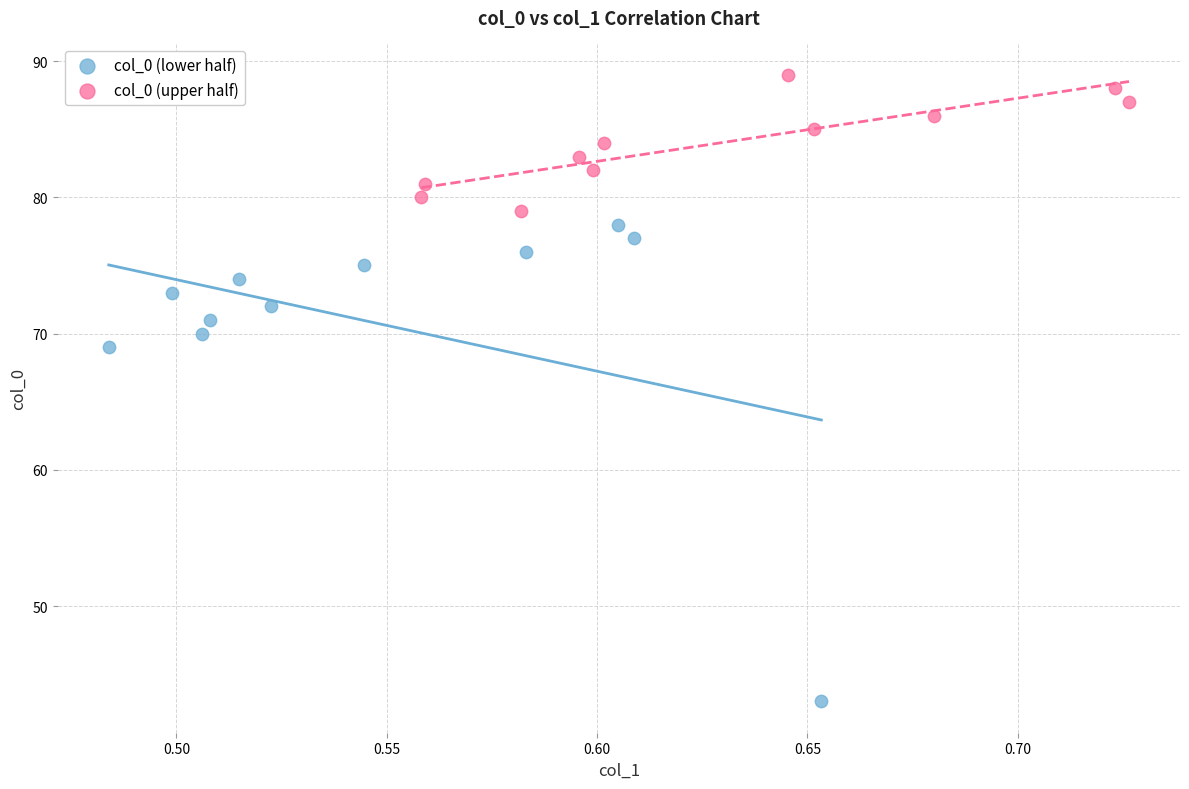

What are all the series names shown in the legend?

col_0 (lower half), col_0 (upper half)